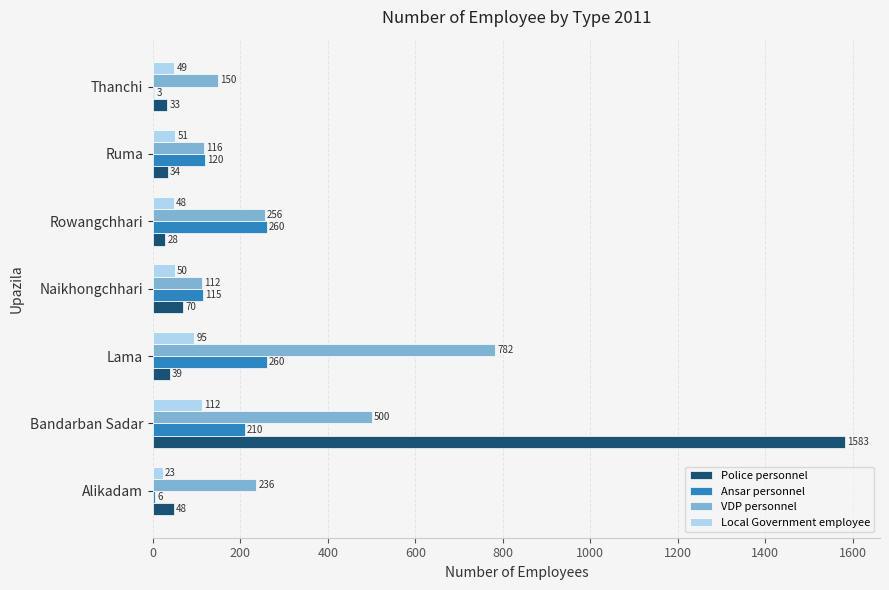

Which series has the largest total across all categories?

VDP personnel